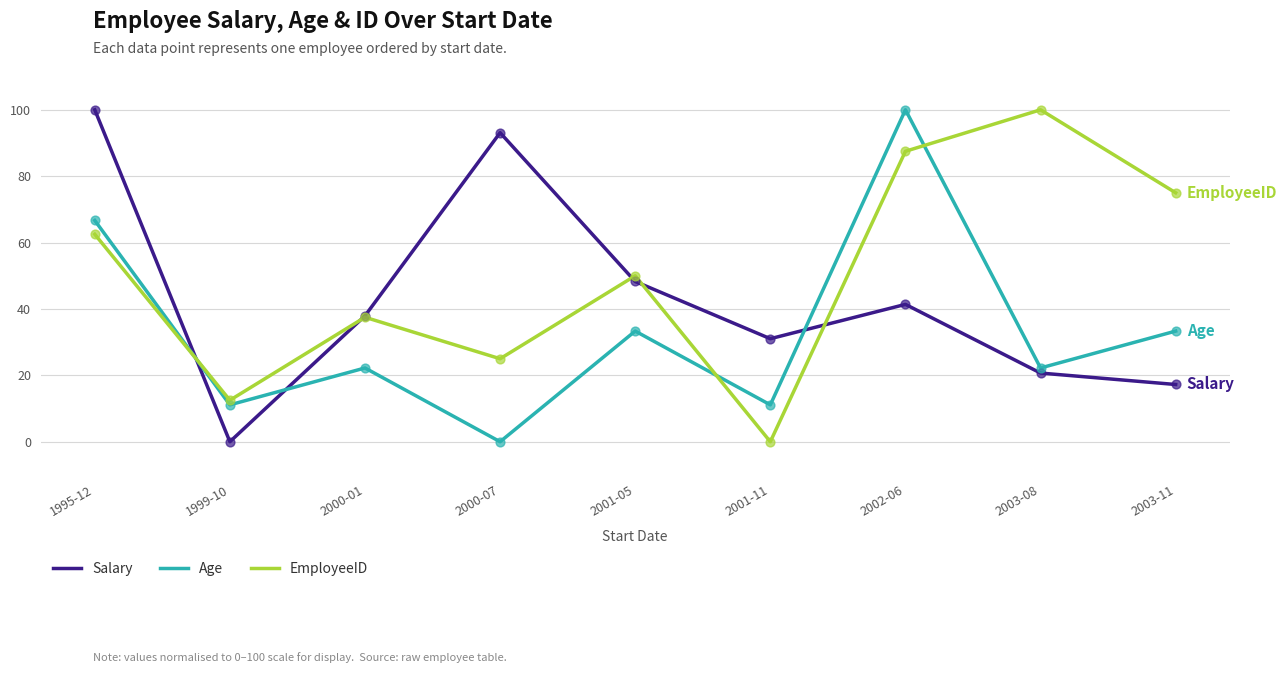

What is the total value across all series at 2002-06?

228.9